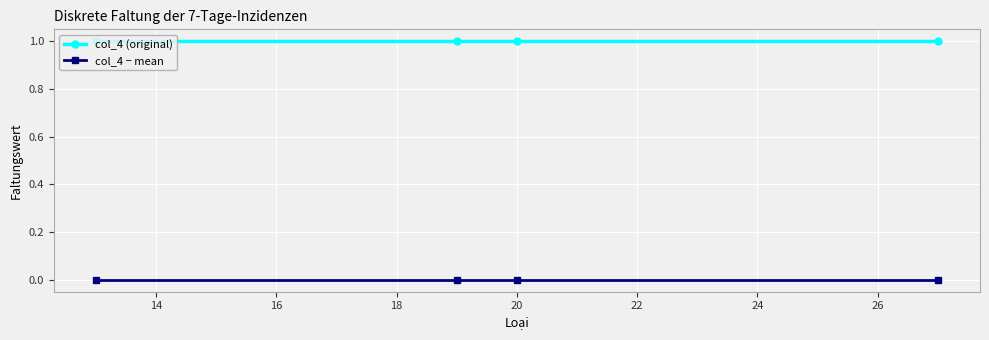

True or false: col_4 − mean and col_4 (original) intersect in this chart.

False